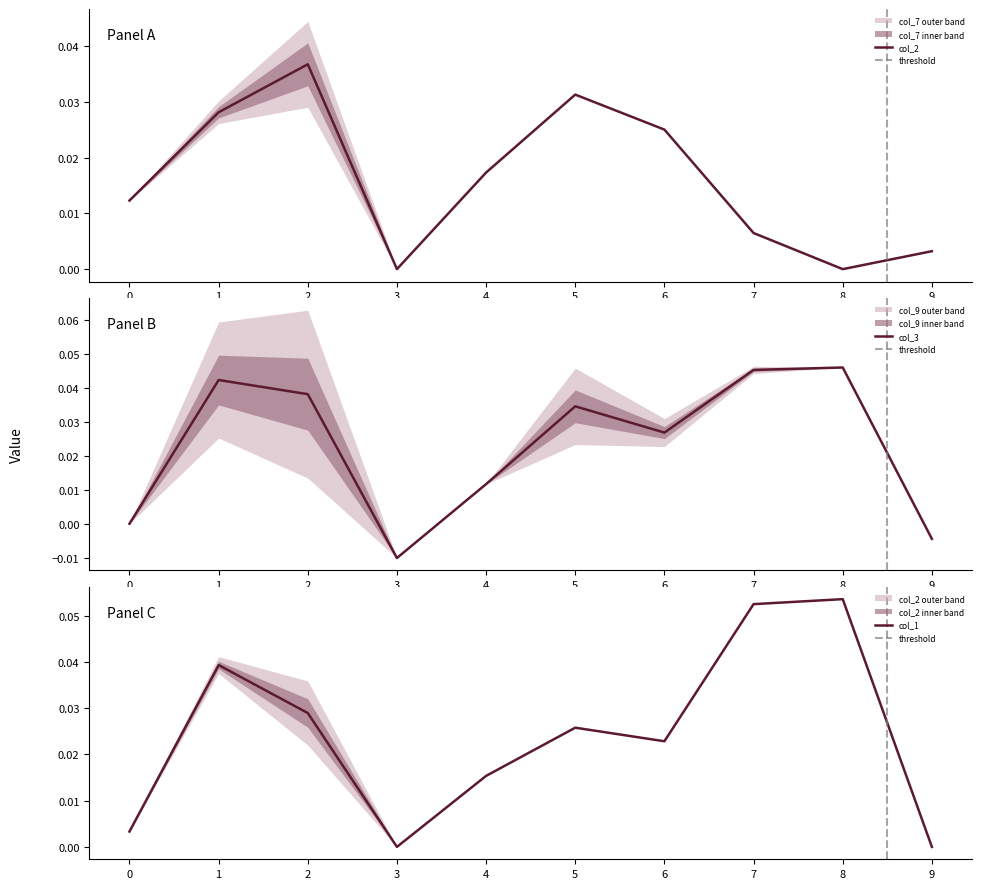

Reading left to right, transcribe all the data shown in this chart.

col_2: 0=0.0	1=0.0	2=0.0	3=0.0	4=0.0	5=0.0	6=0.0	7=0.0	8=0.0	9=0.0
col_3: 0=0.0	1=0.0	2=0.0	3=-0.0	4=0.0	5=0.0	6=0.0	7=0.0	8=0.0	9=-0.0
col_1: 0=0.0	1=0.0	2=0.0	3=0.0	4=0.0	5=0.0	6=0.0	7=0.1	8=0.1	9=0.0